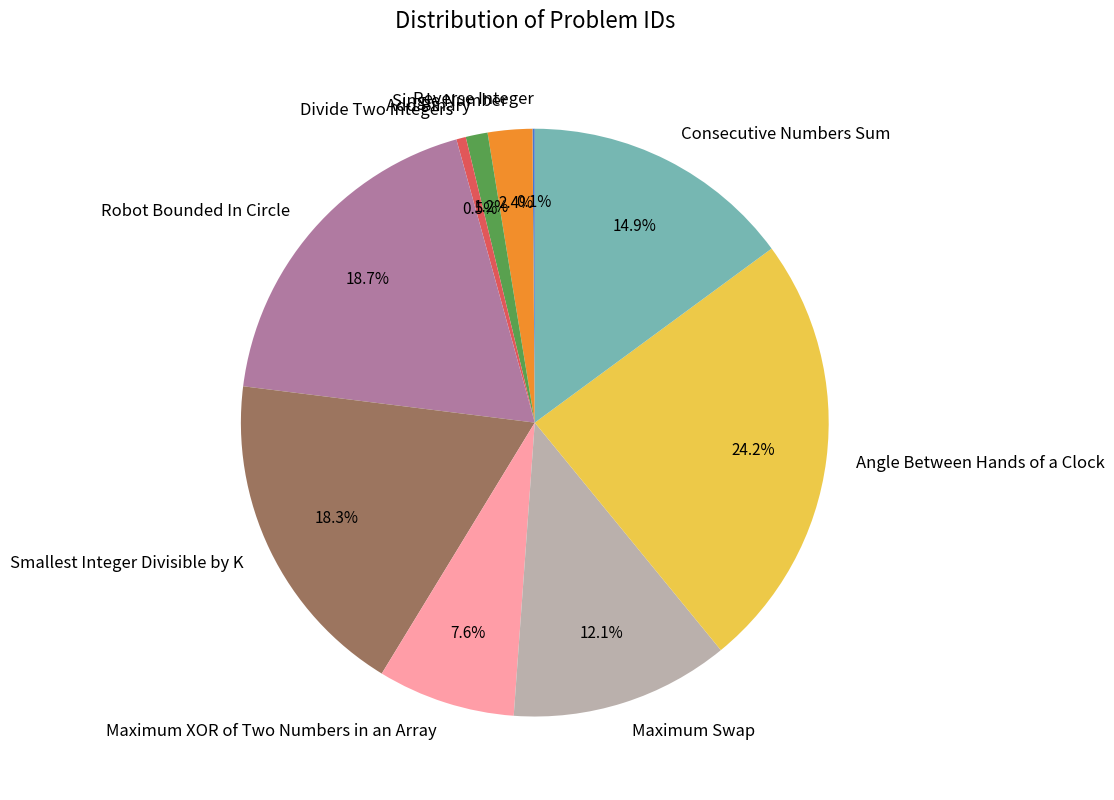

Which has a higher value, Maximum Swap or Robot Bounded In Circle?

Robot Bounded In Circle